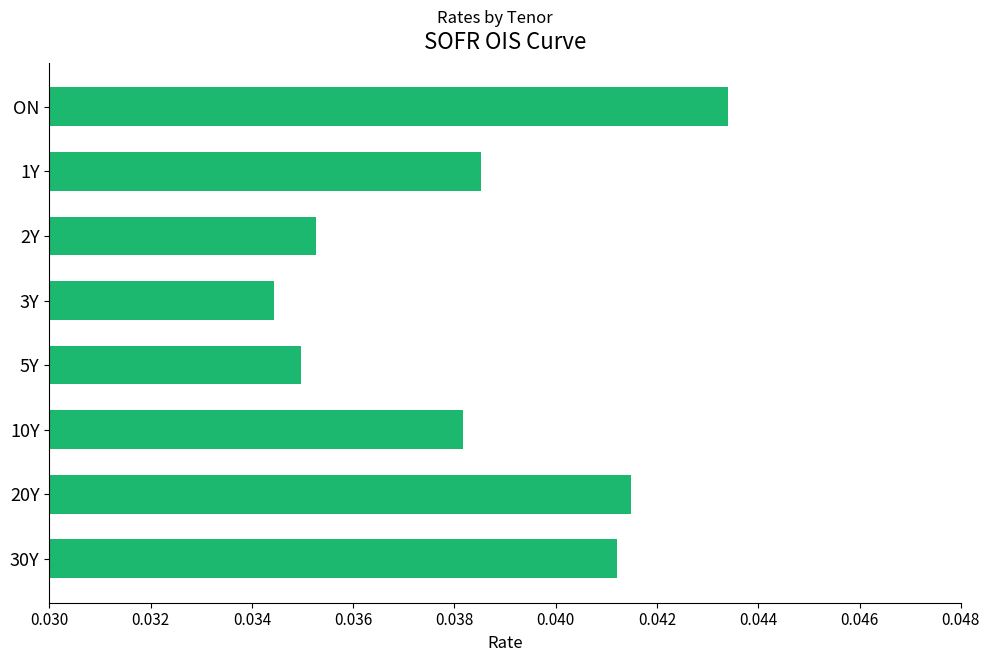

Between 2Y and 1Y, which is larger?

1Y